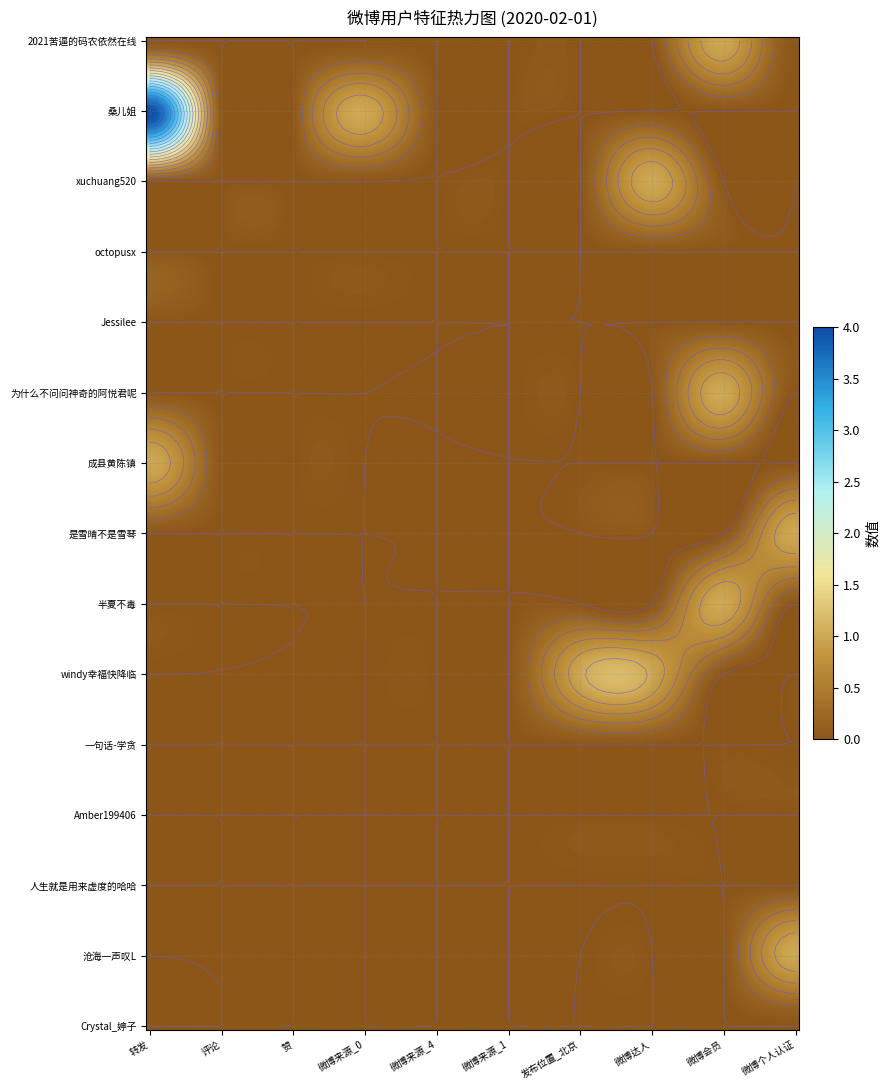

Count the number of categories in the chart.

10